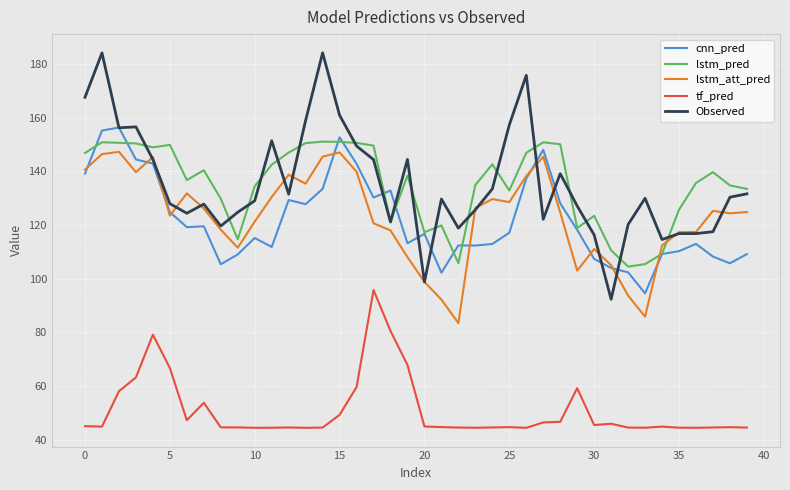

True or false: lstm_pred and lstm_att_pred cross at least once.

True